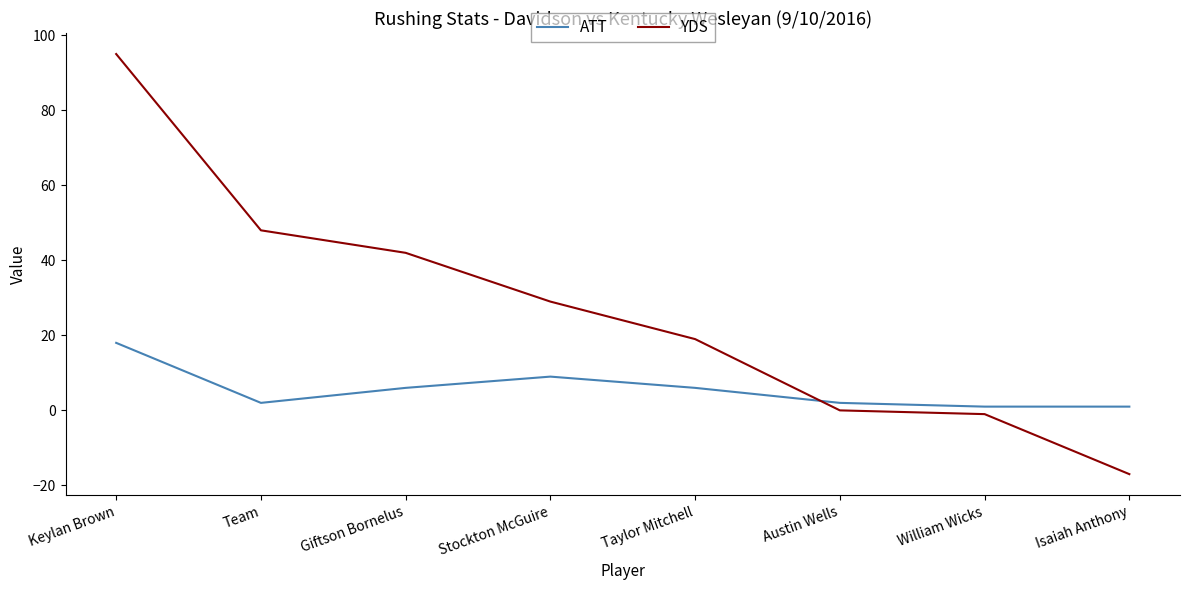

What is the difference between the highest and lowest values at Taylor Mitchell?

13